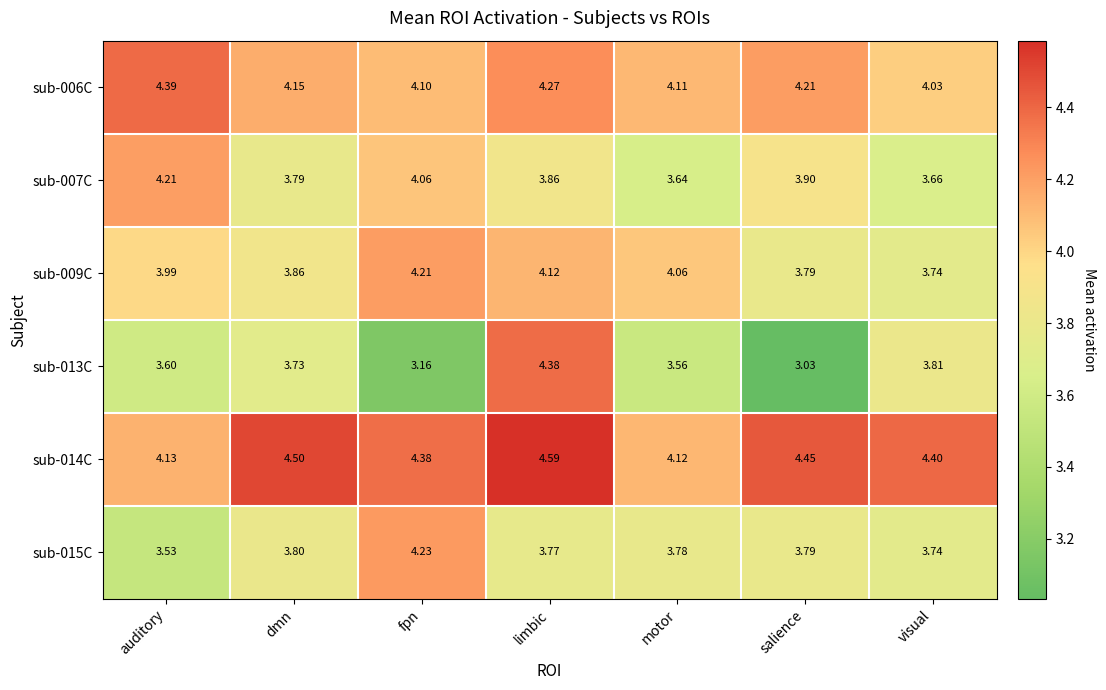

At which label does sub-014C reach its minimum?

motor